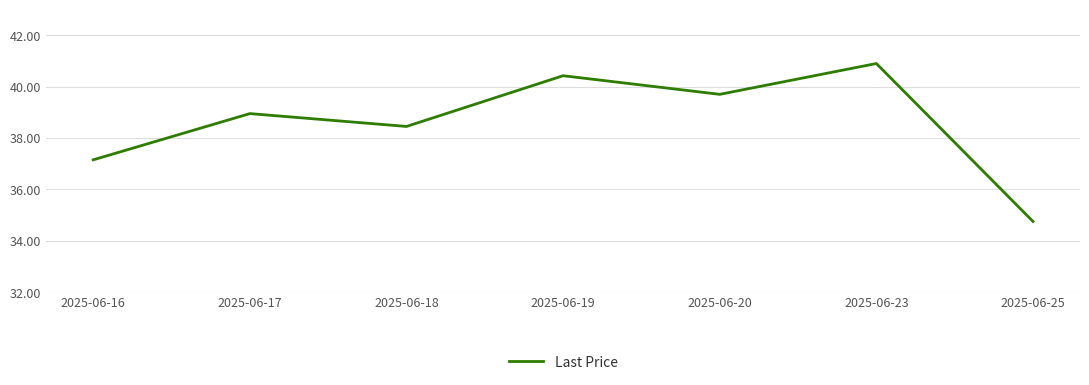

How many interior local peaks (higher than both neighbors) does the data have?

3